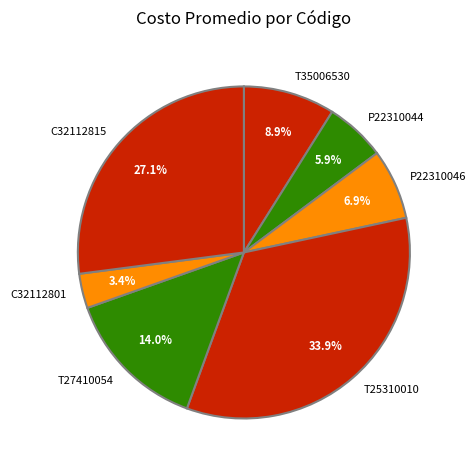

To the nearest percent, what percentage of the pie is C32112815?

27%